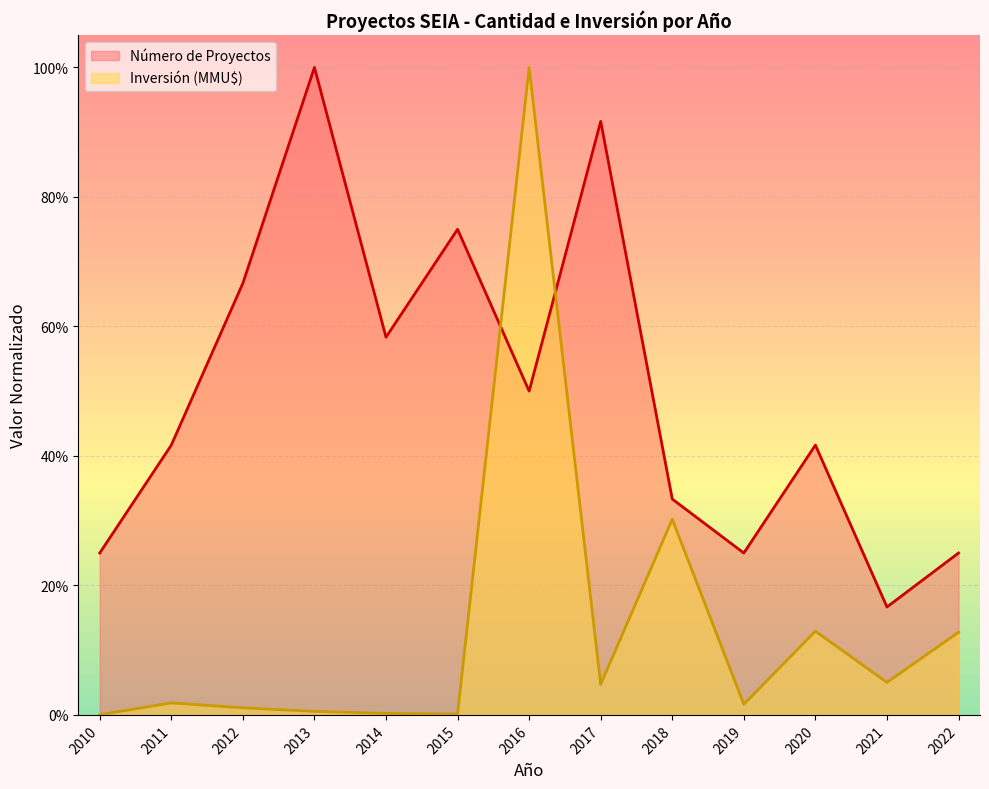

The Inversión (MMU$) series shows 0.0 at 2019. True or false?

False